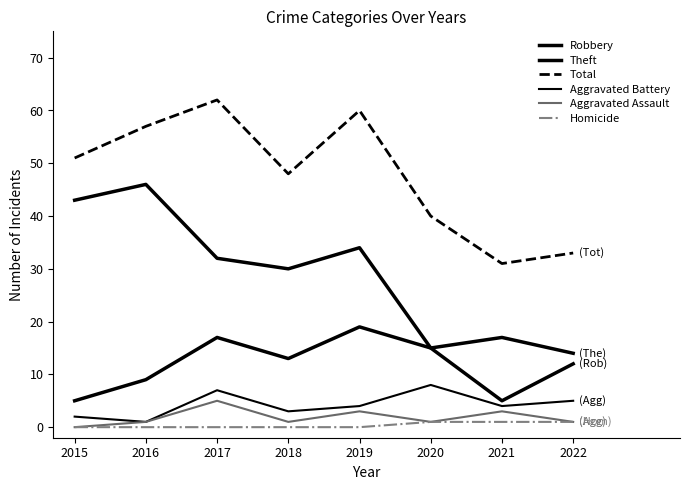

Is this an area chart (filled region under the line)?

No